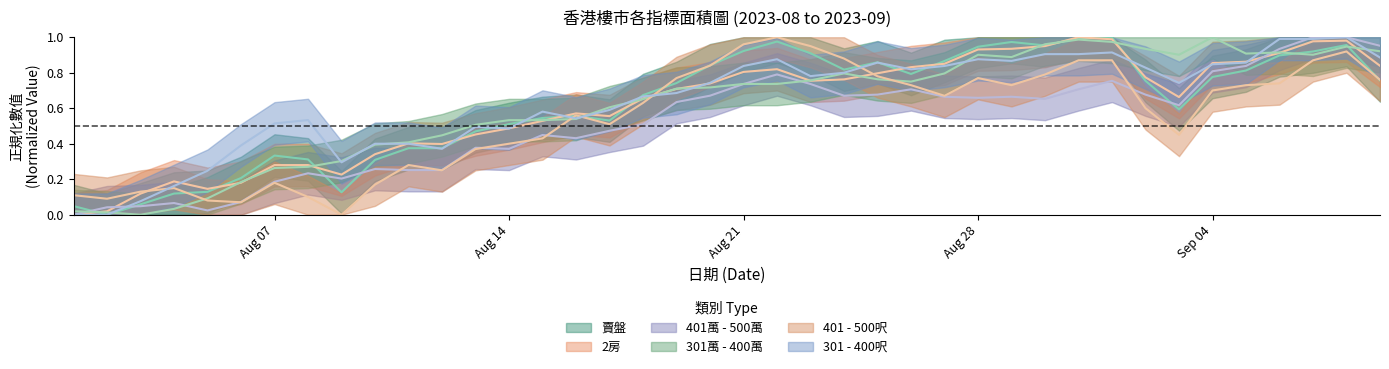

Reading left to right, extract all data points from this chart.

賣盤: 0.0	0.0	0.1	0.1	0.1	0.2	0.3	0.3	0.1	0.3	0.4	0.4	0.5	0.5	0.5	0.6	0.5	0.7	0.7	0.8	0.9	1.0	0.9	0.8	0.9	0.8	0.9	0.9	1.0	1.0	1.0	1.0	0.8	0.6	0.8	0.8	0.9	0.9	1.0	0.8
2房: 0.0	0.0	0.1	0.2	0.1	0.2	0.3	0.3	0.2	0.3	0.4	0.4	0.5	0.5	0.5	0.6	0.6	0.7	0.7	0.7	0.8	0.8	0.8	0.8	0.8	0.8	0.9	0.9	0.9	1.0	1.0	1.0	0.8	0.7	0.9	0.9	0.9	1.0	1.0	0.8
401萬 - 500萬: 0.0	0.0	0.0	0.1	0.0	0.1	0.2	0.2	0.2	0.3	0.3	0.3	0.4	0.4	0.4	0.4	0.5	0.5	0.6	0.7	0.7	0.8	0.7	0.7	0.7	0.7	0.7	0.7	0.7	0.7	0.7	0.8	0.7	0.6	0.8	0.8	0.9	1.0	1.0	1.0
301萬 - 400萬: 0.0	0.0	0.0	0.0	0.1	0.2	0.3	0.3	0.3	0.4	0.4	0.4	0.5	0.5	0.5	0.5	0.6	0.7	0.7	0.7	0.7	0.7	0.8	0.8	0.8	0.8	0.8	0.9	0.9	1.0	1.0	1.0	0.9	0.9	1.0	0.9	0.9	0.9	0.9	0.9
401 - 500呎: 0.1	0.1	0.1	0.1	0.1	0.1	0.2	0.1	0.0	0.2	0.3	0.2	0.4	0.4	0.4	0.6	0.5	0.6	0.8	0.8	1.0	1.0	0.9	0.9	0.8	0.7	0.7	0.8	0.7	0.8	0.9	0.9	0.6	0.5	0.7	0.7	0.7	0.9	0.9	0.8
301 - 400呎: 0.0	0.0	0.1	0.2	0.2	0.4	0.5	0.5	0.3	0.4	0.4	0.4	0.5	0.5	0.6	0.5	0.6	0.7	0.7	0.7	0.8	0.9	0.8	0.8	0.9	0.8	0.8	0.9	0.9	0.9	0.9	0.9	0.8	0.7	0.8	0.9	1.0	1.0	1.0	0.9